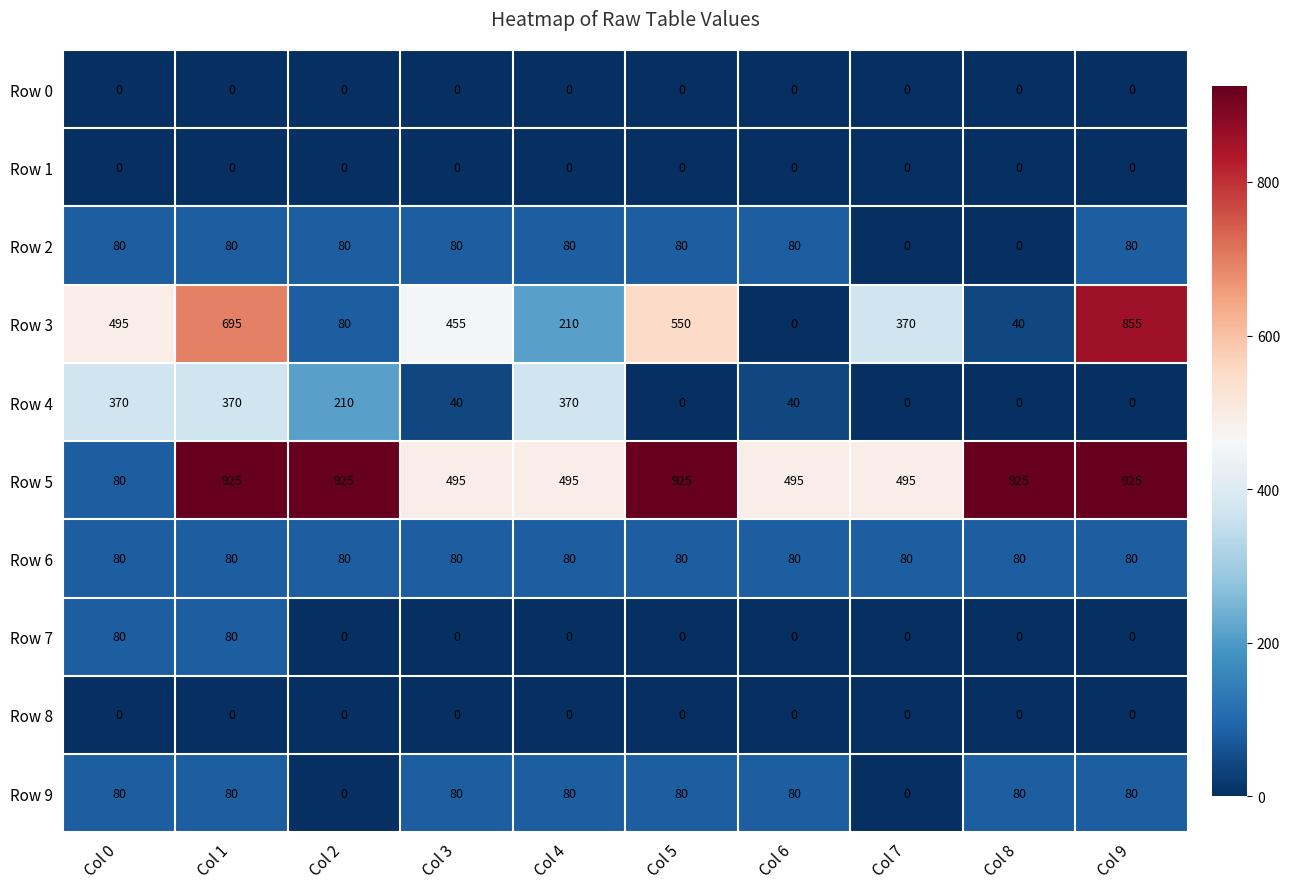

List the labels in order of Row 3 value, largest first.

Col 9, Col 1, Col 5, Col 0, Col 3, Col 7, Col 4, Col 2, Col 8, Col 6